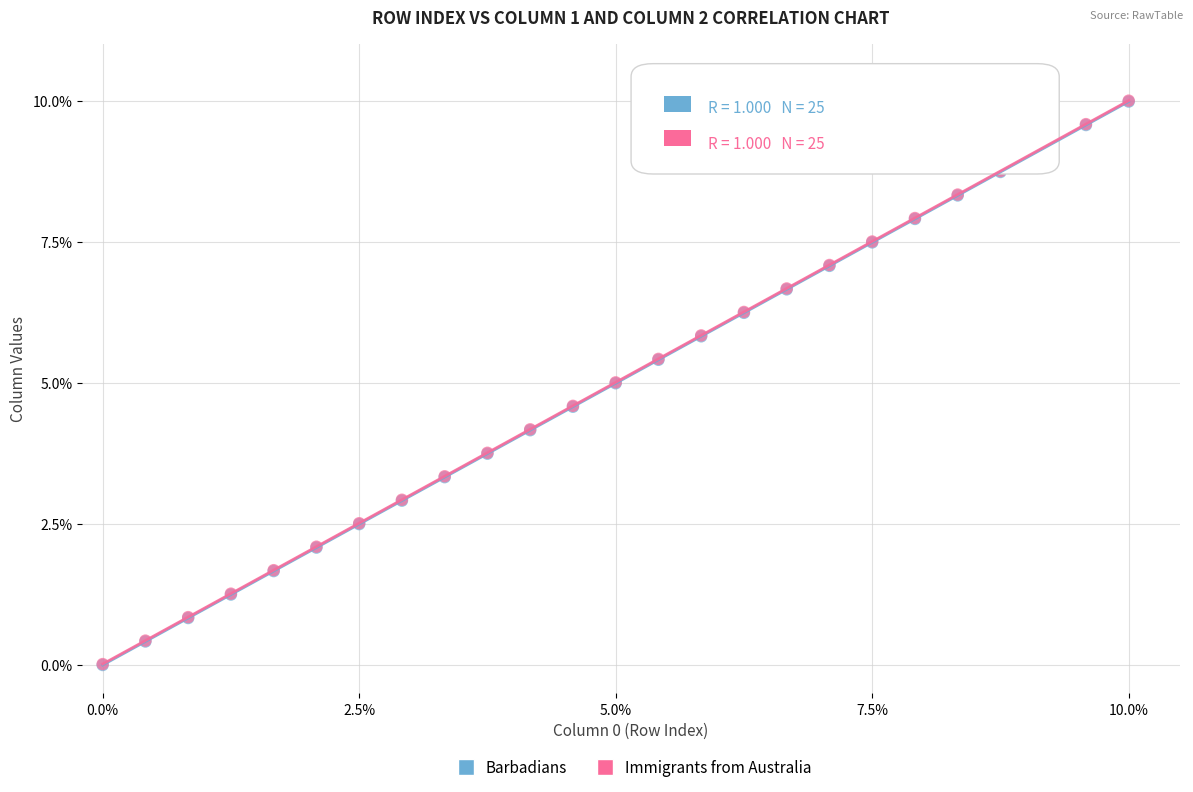

What are all the series names shown in the legend?

Barbadians, Immigrants from Australia